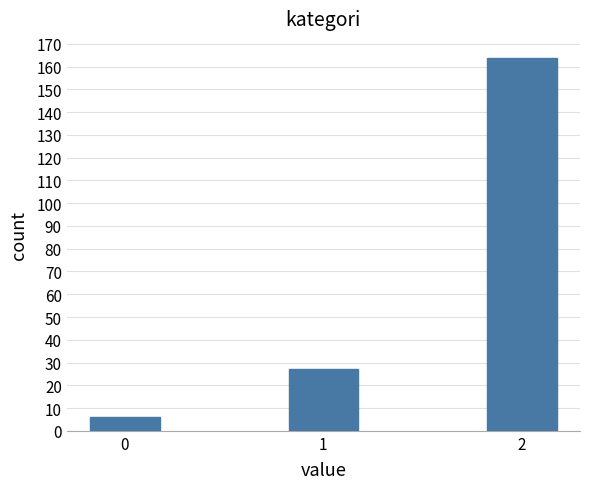

Reading left to right, transcribe all the data shown in this chart.

6	27	164